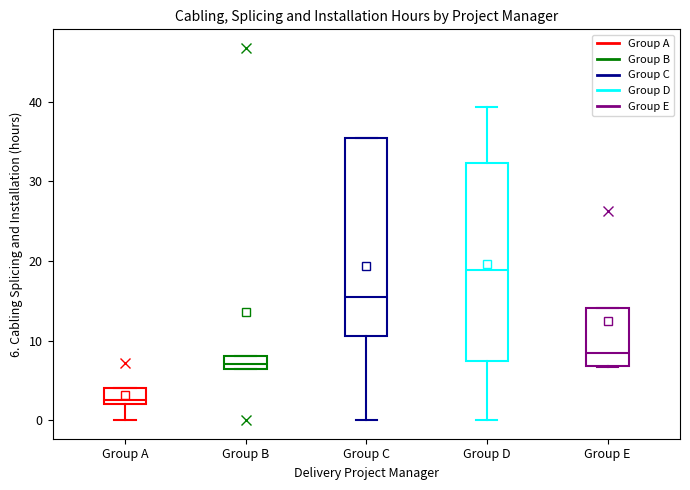

Reading left to right, transcribe this box plot: for each box, give where its median line is, the range the box spans, and where its two whiskers end, as read against the y-axis. The values are not printed on the chart, so give them approximately, as read against the axis.

Group A: median 3, box 2 to 4, whiskers 0 to 4
Group B: median 7, box 6 to 8, whiskers 6 to 8
Group C: median 15, box 11 to 35, whiskers 0 to 35
Group D: median 19, box 7 to 32, whiskers 0 to 39
Group E: median 8, box 7 to 14, whiskers 7 to 14